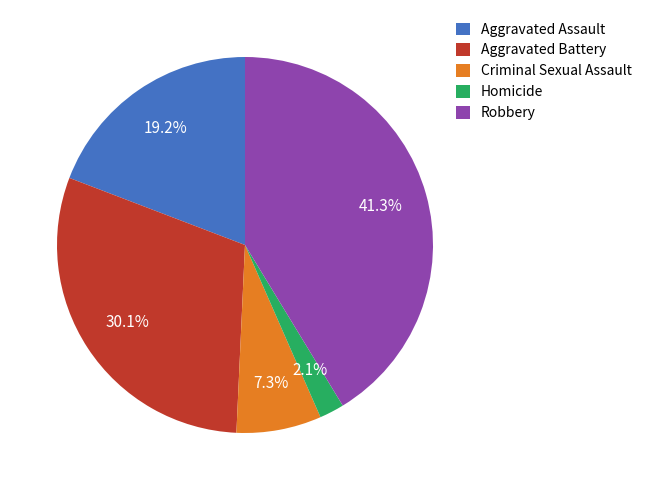

The Homicide slice represents 2% of the pie. True or false?

True